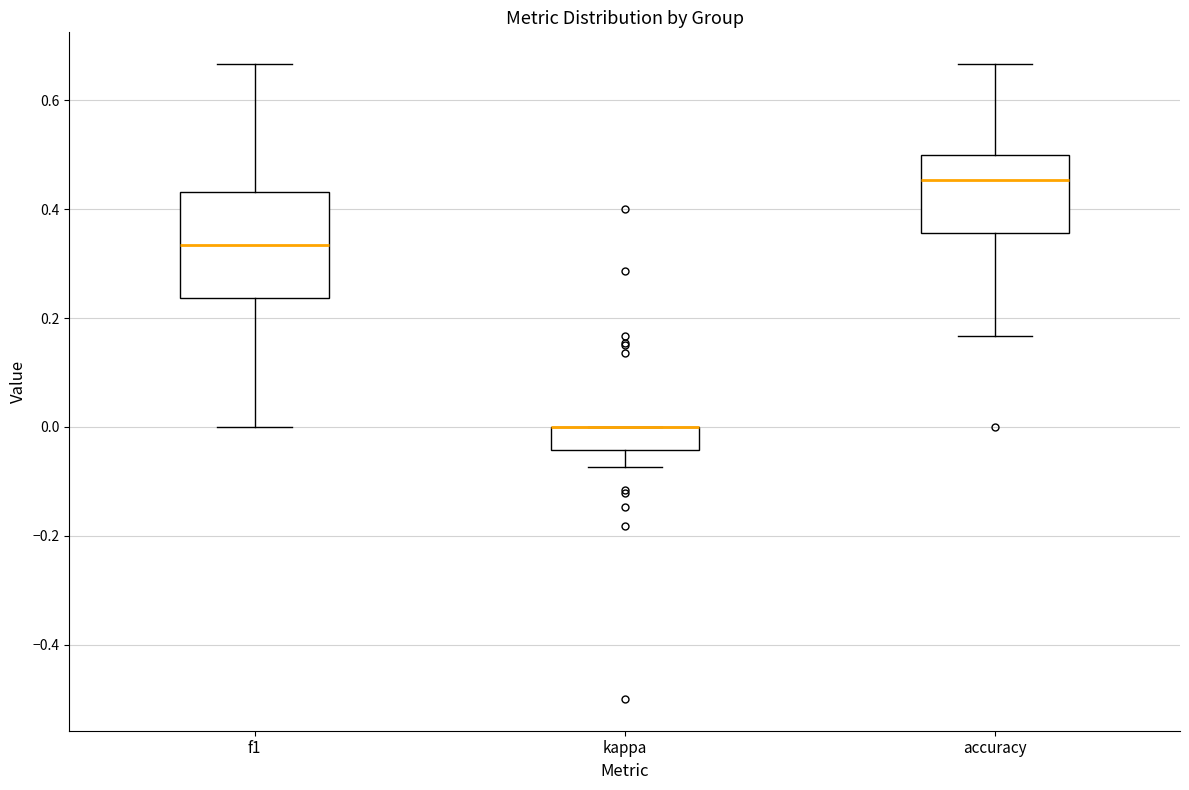

Reading left to right, transcribe this box plot: for each box, give where its median line is, the range the box spans, and where its two whiskers end, as read against the y-axis. The values are not printed on the chart, so give them approximately, as read against the axis.

f1: median 0.34, box 0.24 to 0.44, whiskers 0.00 to 0.66
kappa: median 0.00 (drawn on the box's upper edge), box -0.04 to 0.00, whiskers -0.08 to 0.00
accuracy: median 0.46, box 0.36 to 0.50, whiskers 0.16 to 0.66